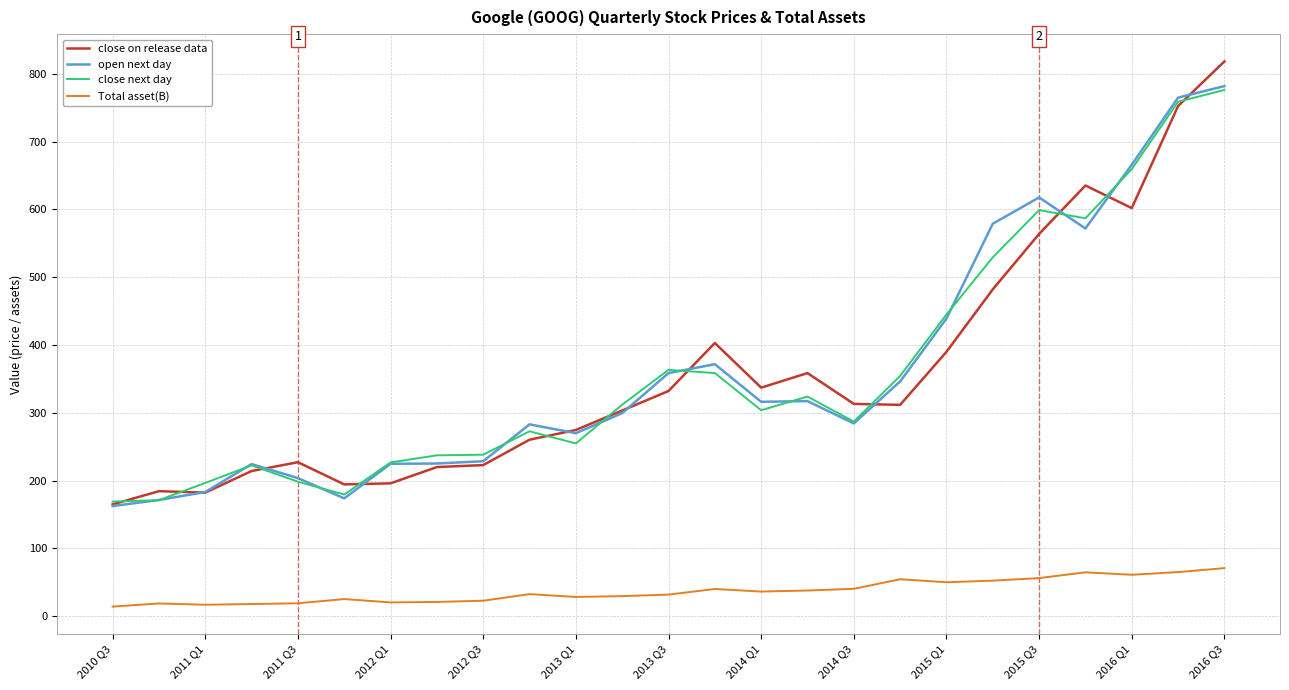

Is this an area chart (filled region under the line)?

No